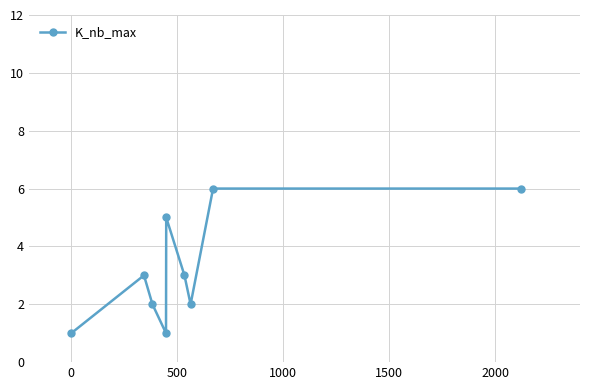

What is the greatest value displayed?

6